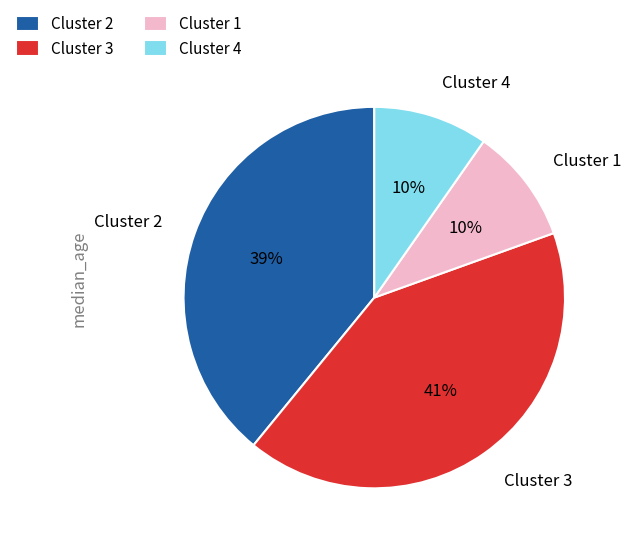

Which category has the biggest portion of the pie?

Cluster 3